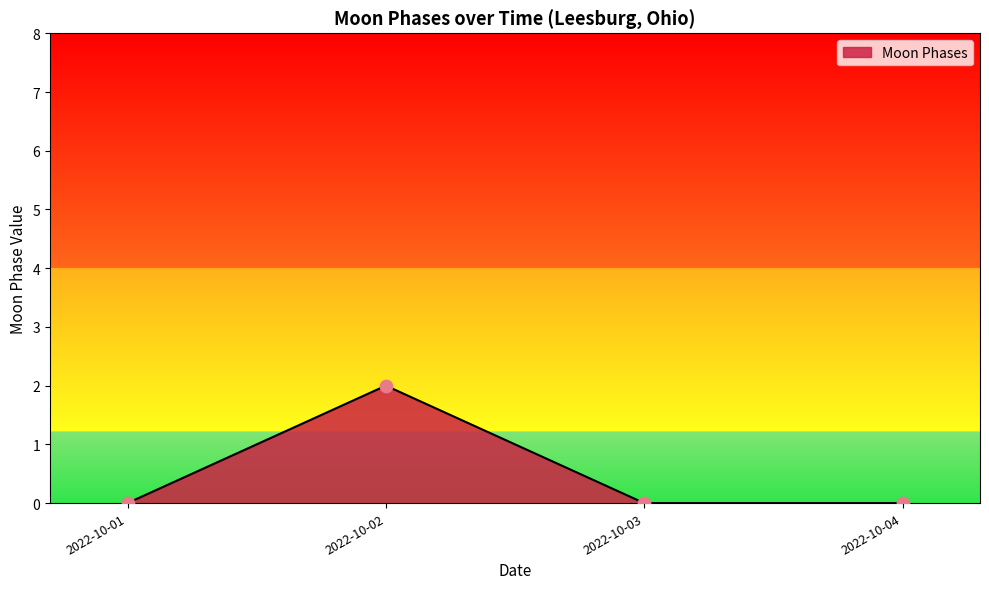

Between 2022-10-02 and 2022-10-03, which is larger?

2022-10-02